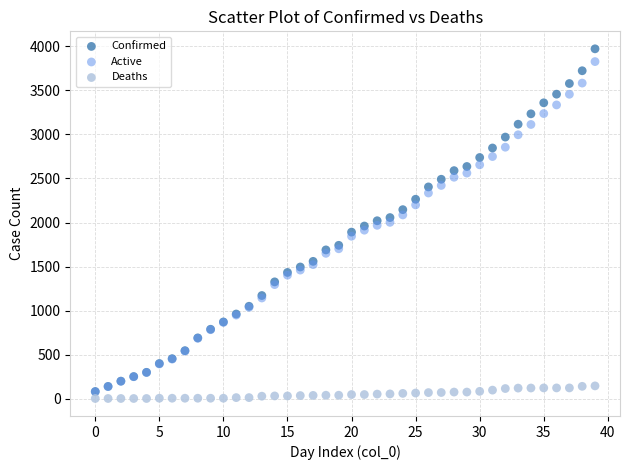

Which series reaches the minimum Y coordinate?

Deaths